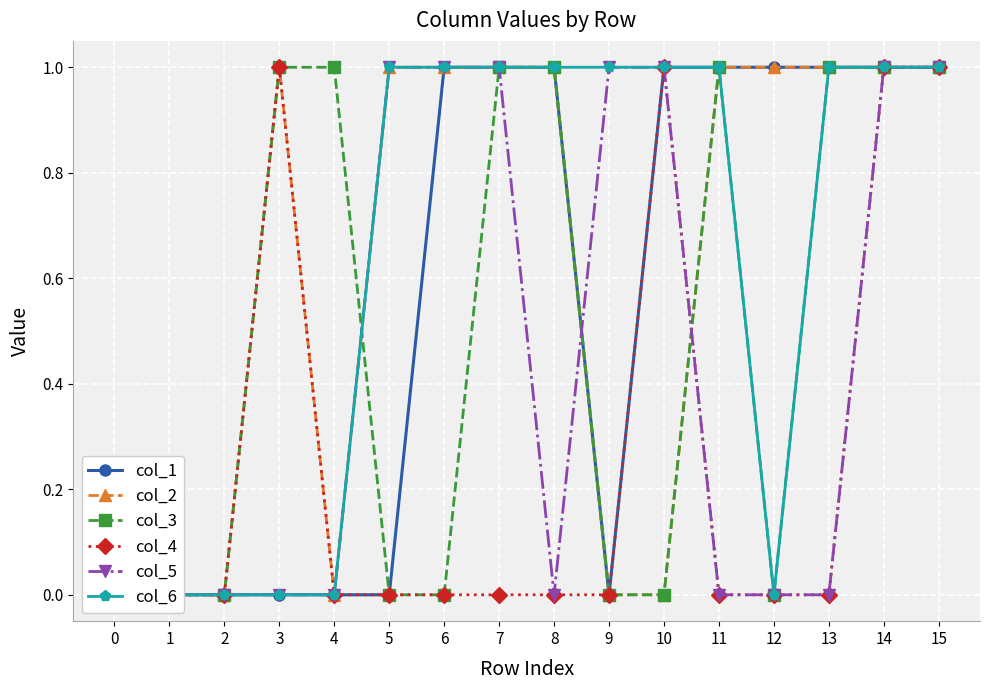

At which category is the sum across all series the highest?

14